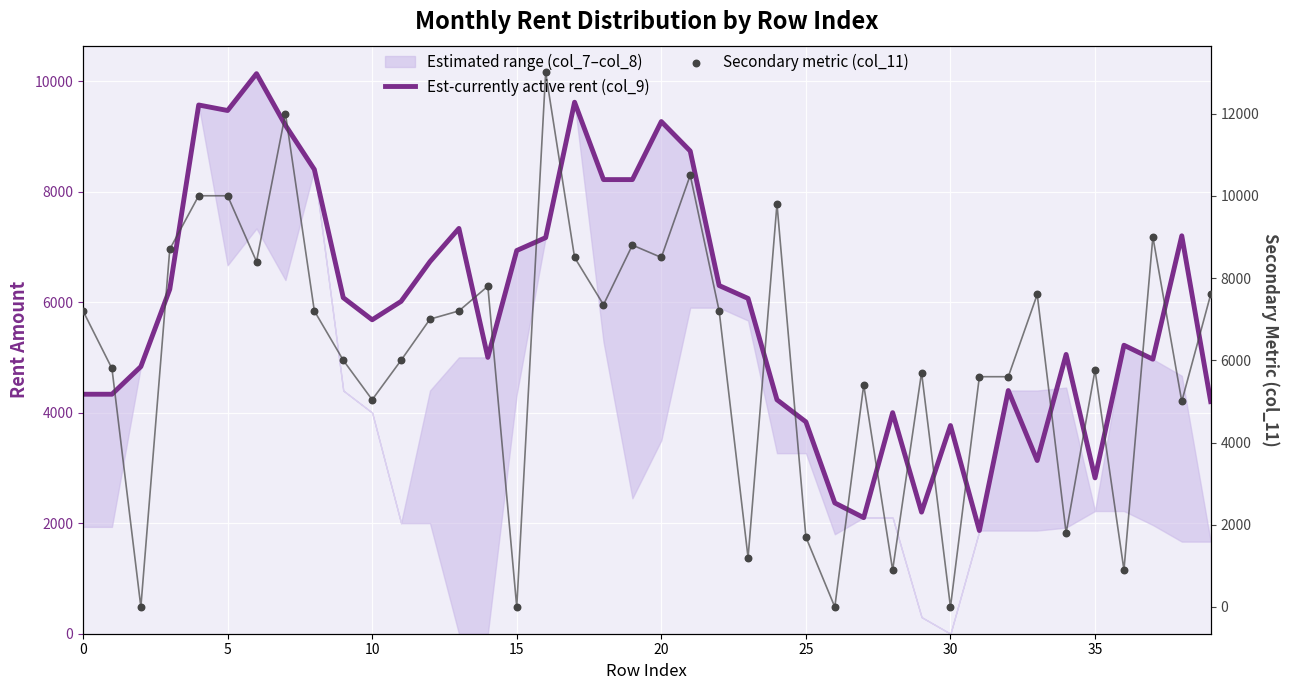

Which series has the largest Y range (max minus min)?

Secondary metric (col_11)